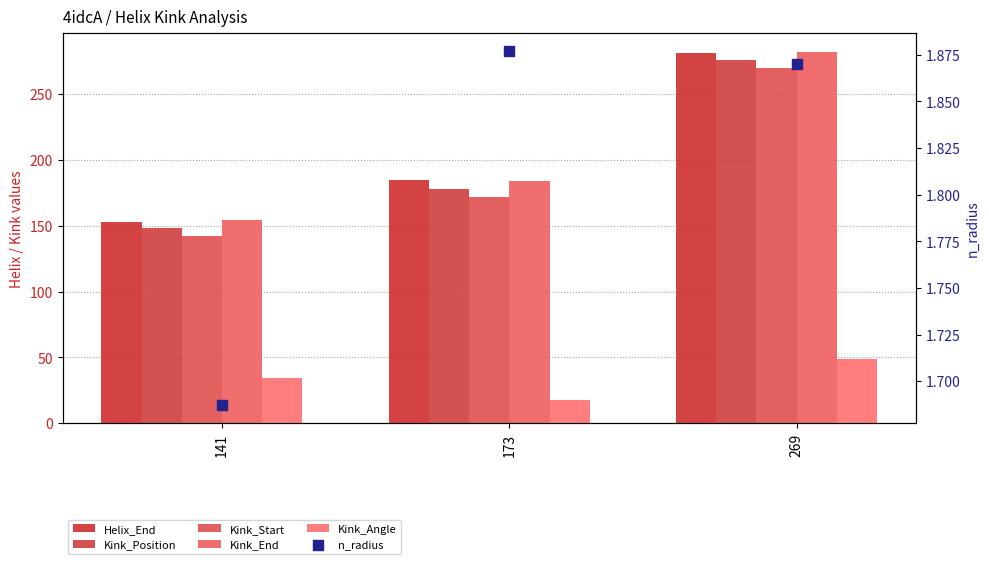

What are all the series names shown in the legend?

Helix_End, Kink_Position, Kink_Start, Kink_End, Kink_Angle, n_radius